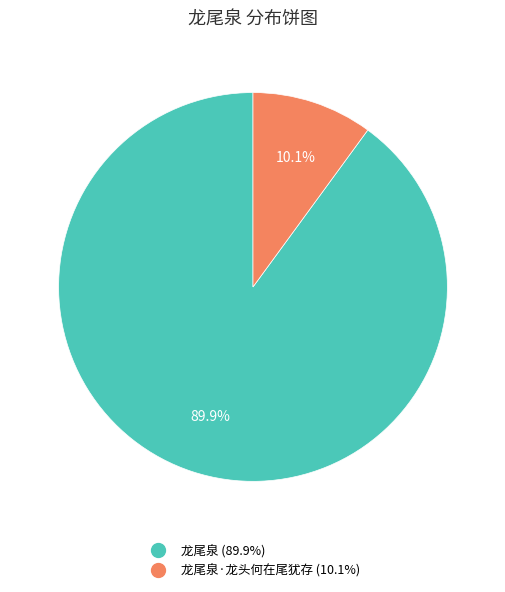

Is there a majority slice in this chart?

Yes